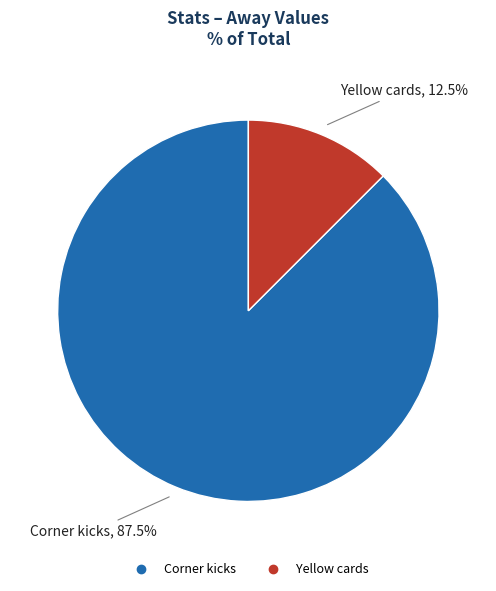

Which category has the smallest portion of the pie?

Yellow cards